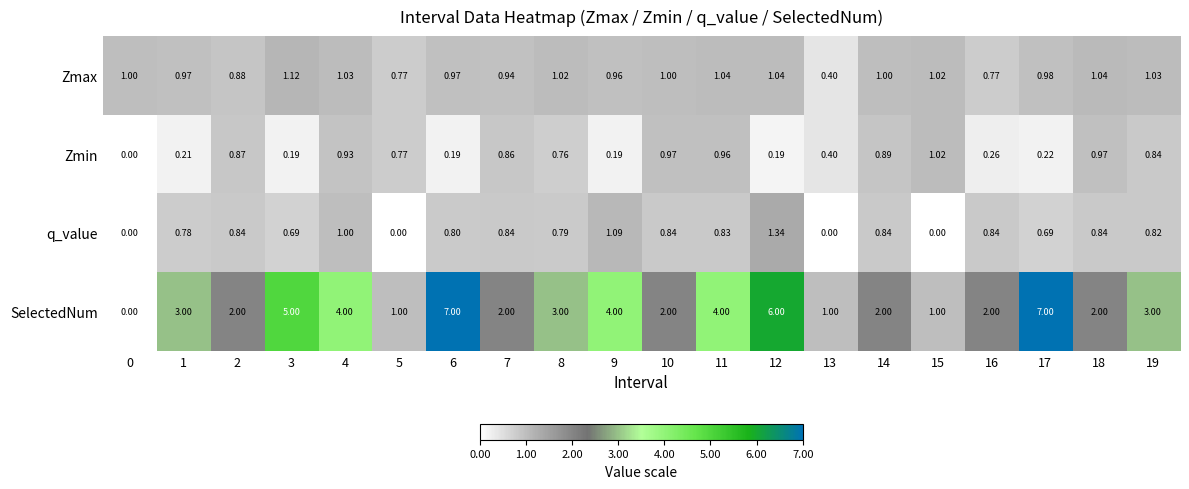

What is the spread (max minus min) of values at 17?

6.8